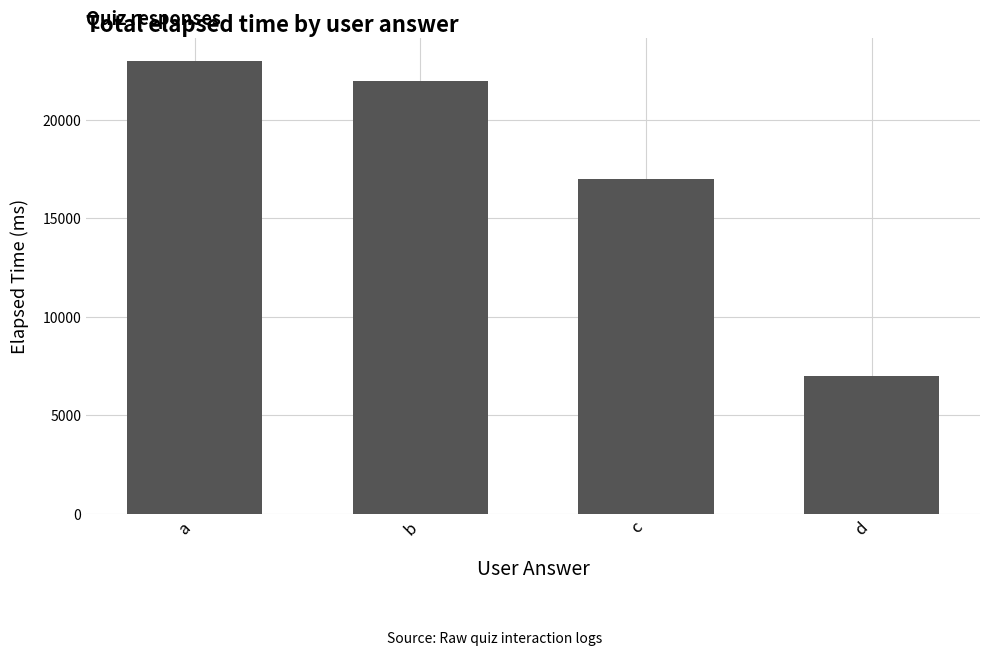

What is the sum of all values?

69000